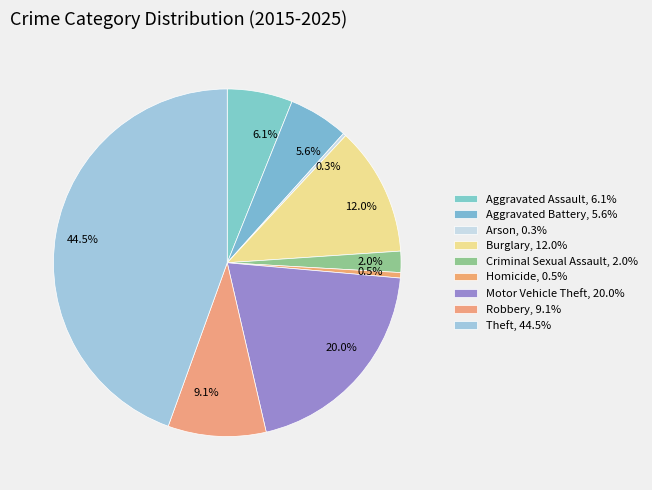

What is the largest slice in the pie chart?

Theft